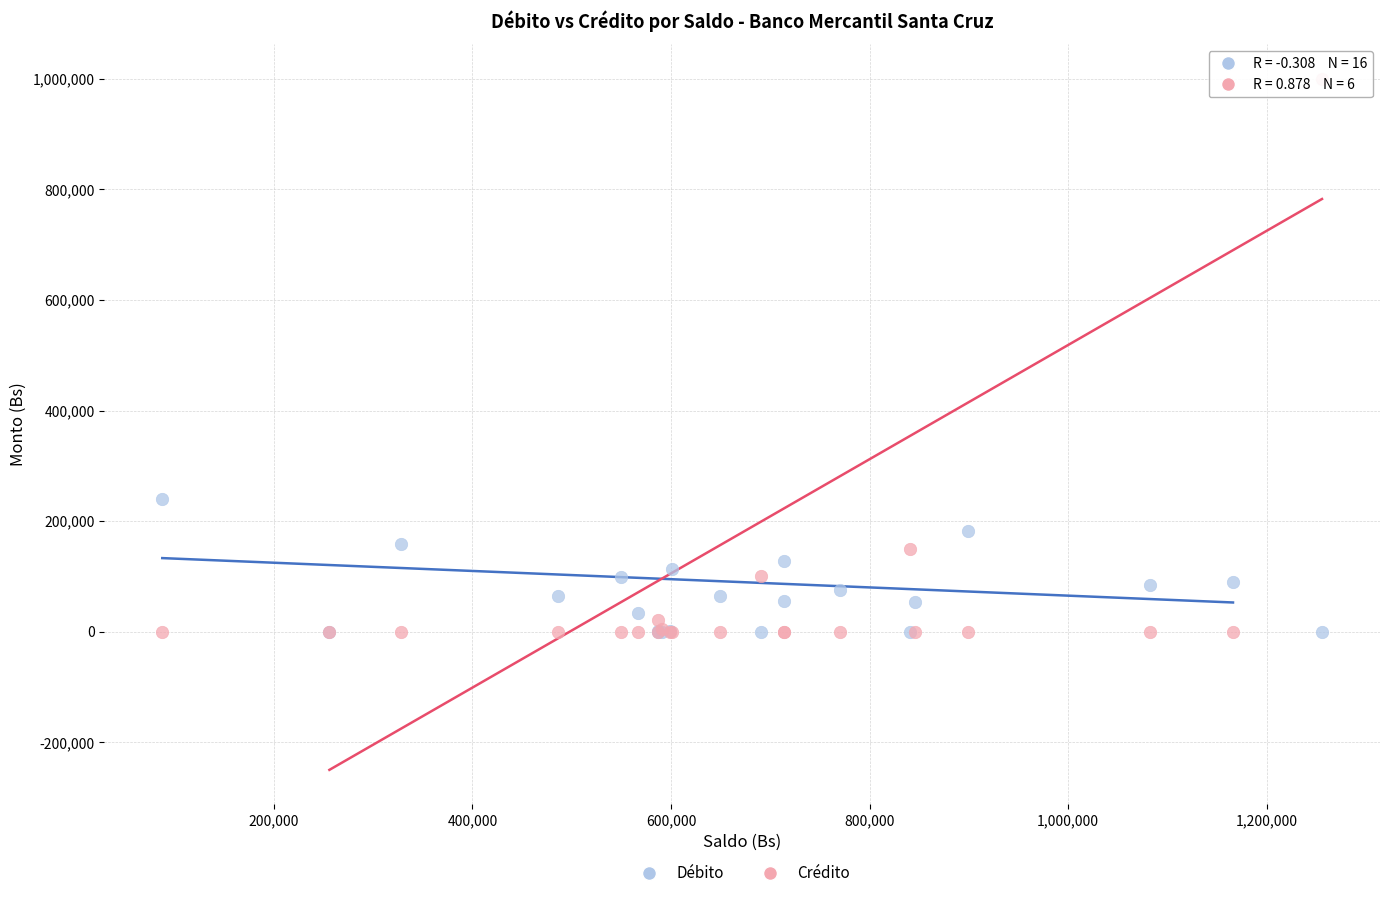

In the Crédito series, what Y value is closest to 500000?

150000.0